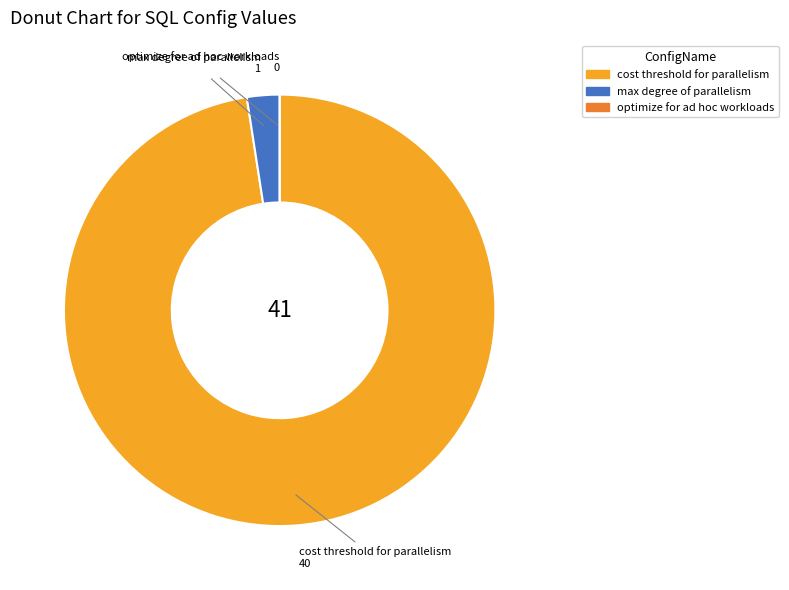

Does any single category account for the majority?

Yes